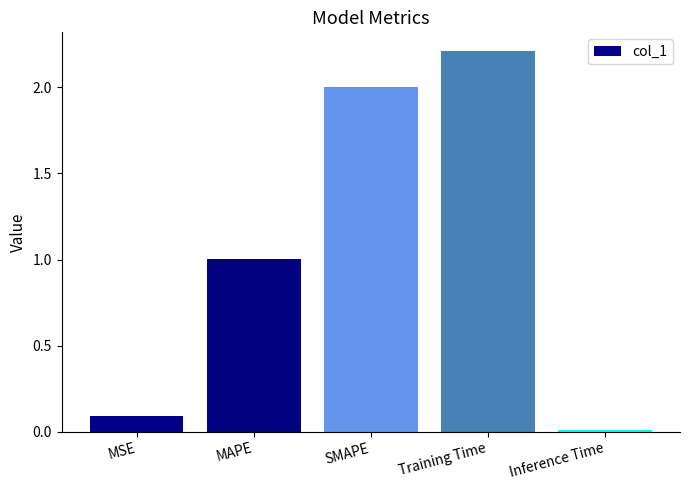

What is the difference between the values at Training Time and Inference Time?

2.2